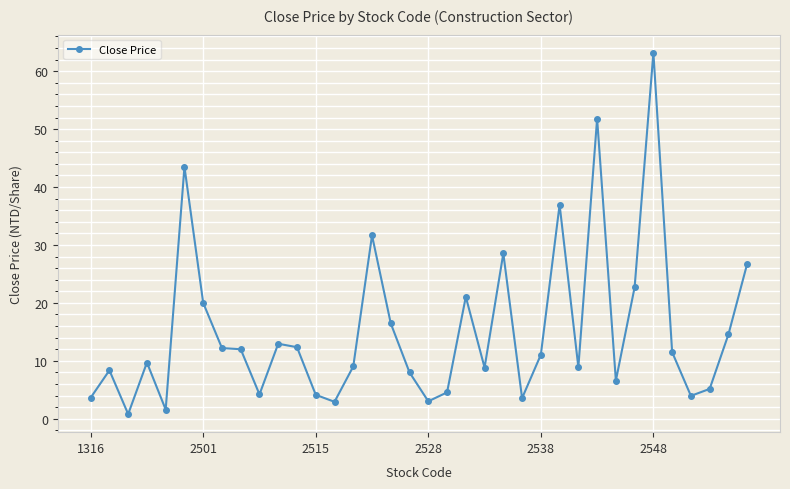

Does the chart have visible grid lines?

Yes